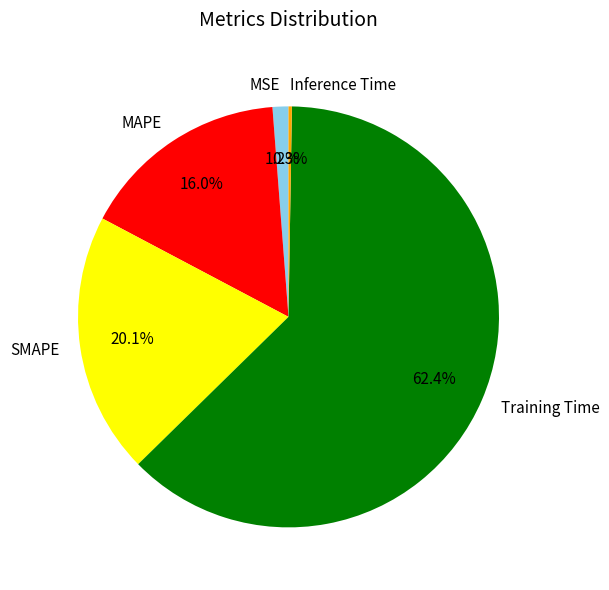

Which slice is the largest?

Training Time